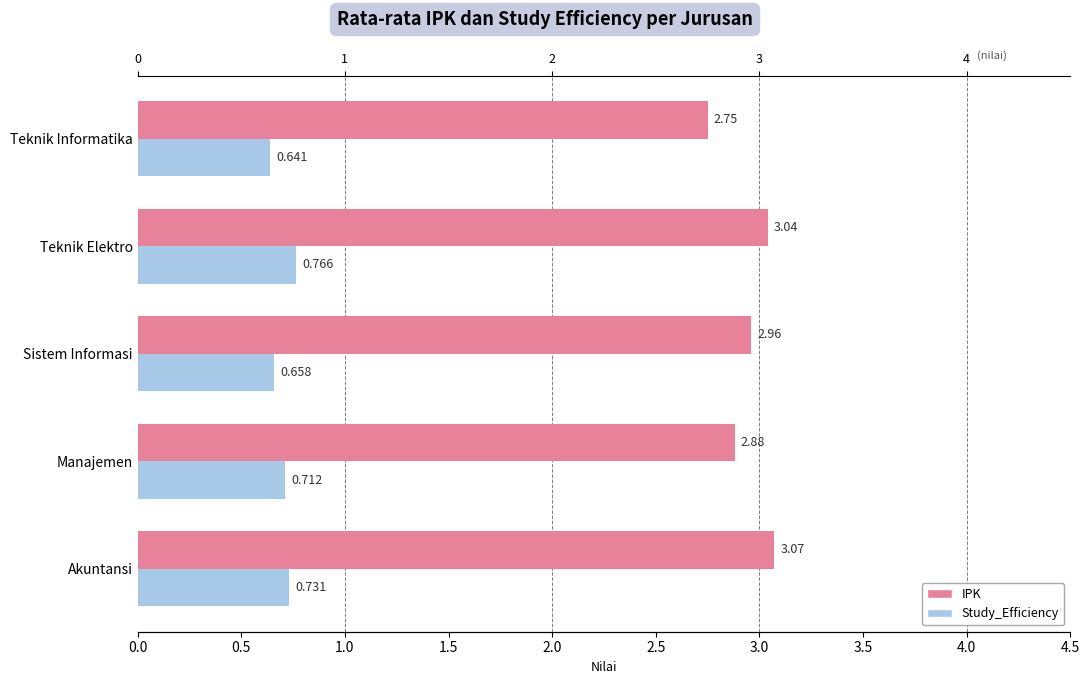

True or false: Study_Efficiency has a value of 0.2 at Teknik Informatika.

False